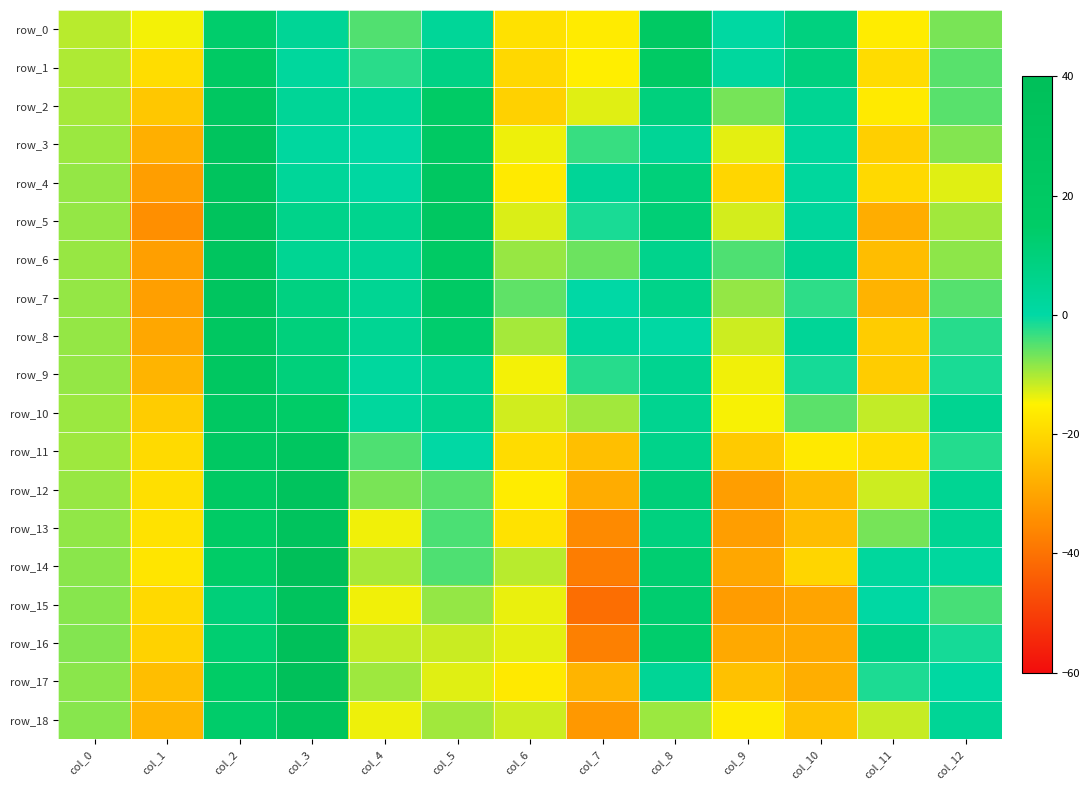

What is the average value of the row_6 series?

-2.3